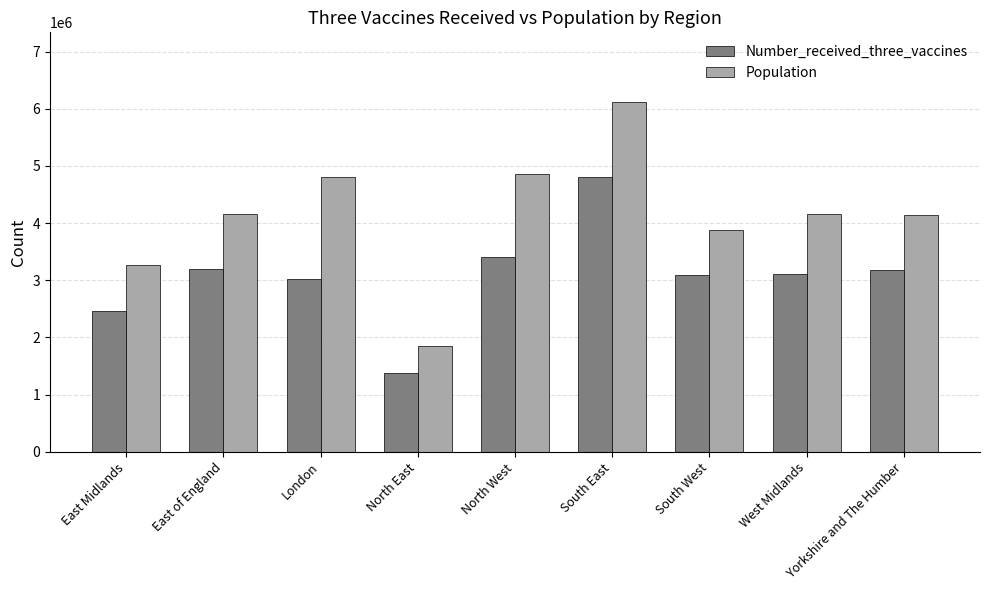

Which series has the largest total across all categories?

Population